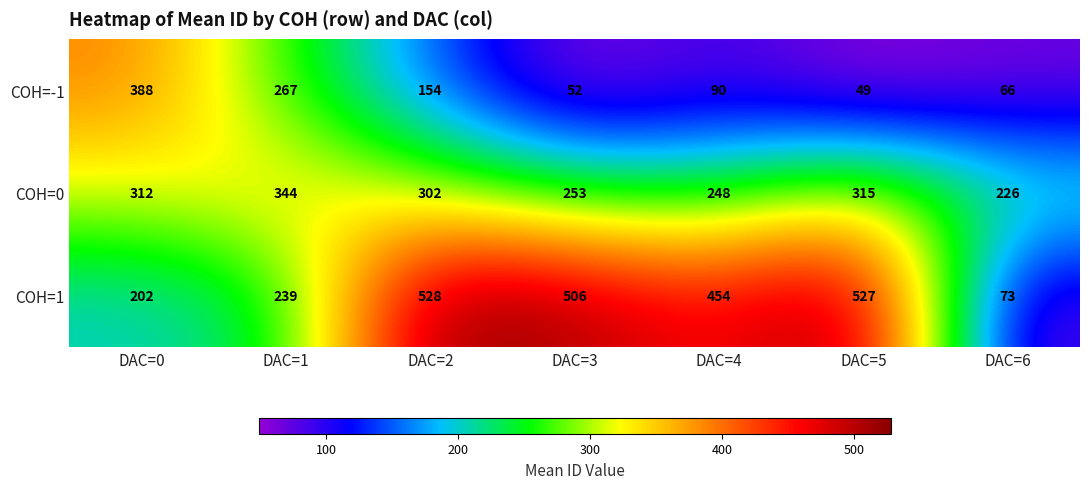

Rank the series by their average value, from highest to lowest.

COH=1, COH=0, COH=-1